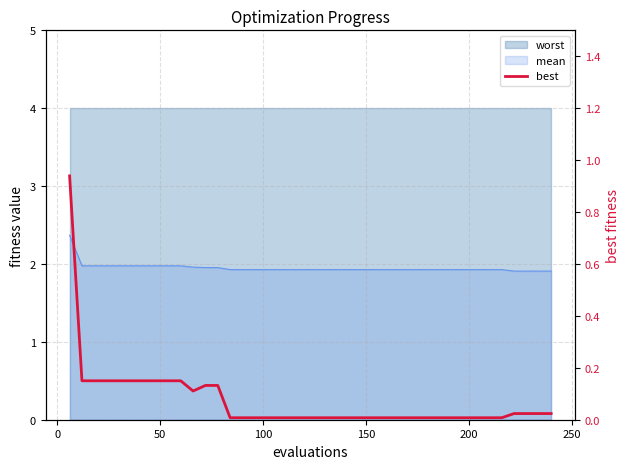

What is the average value?

0.1